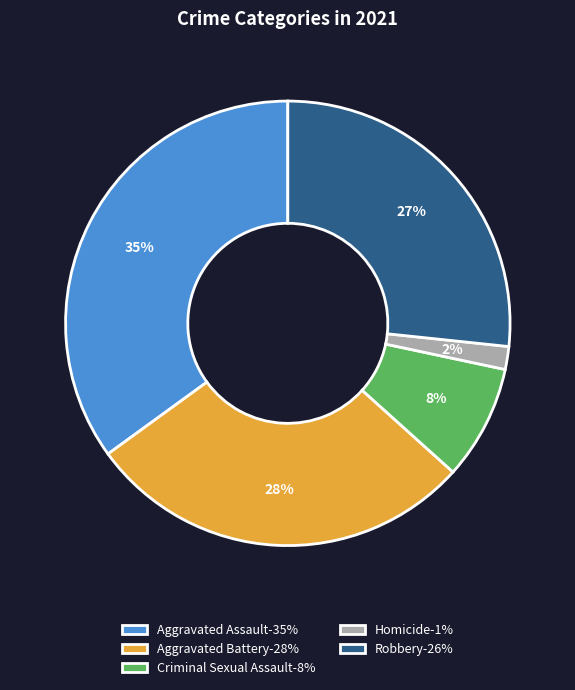

What is the smallest slice in the pie chart?

Homicide